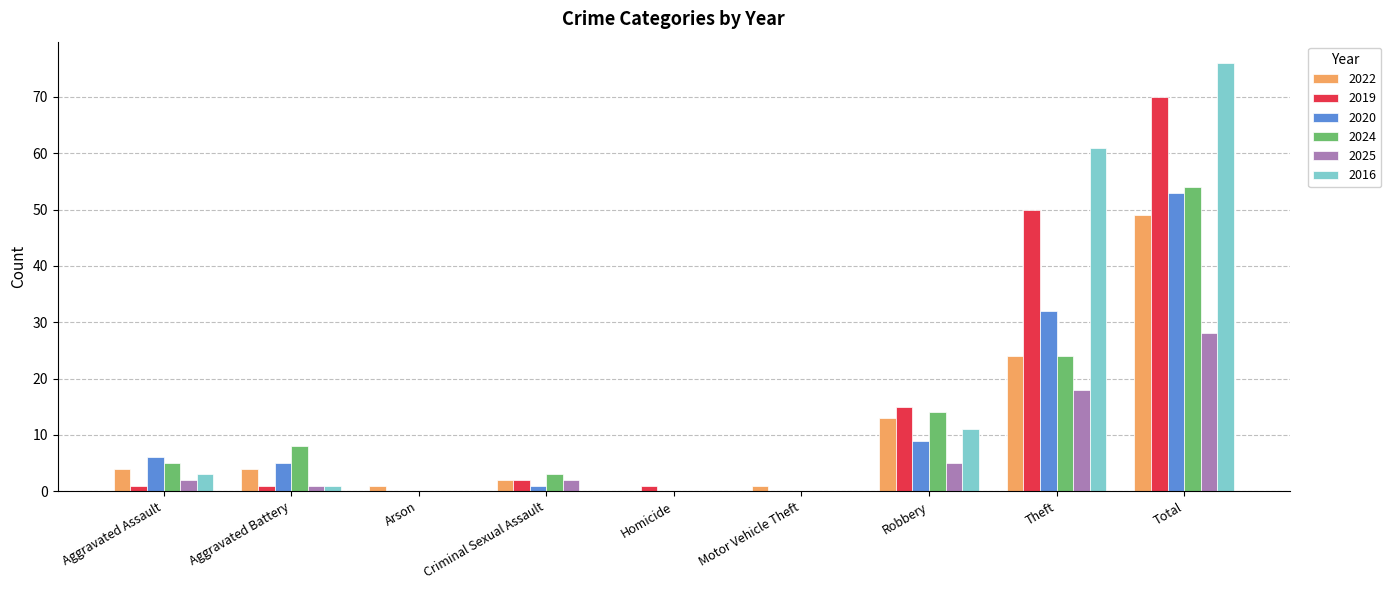

Is the value of 2025 at Motor Vehicle Theft greater than the value of 2020 at Theft?

No